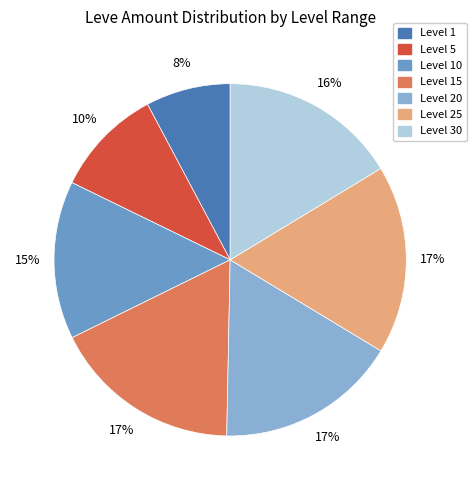

How many segments does this pie chart have?

7